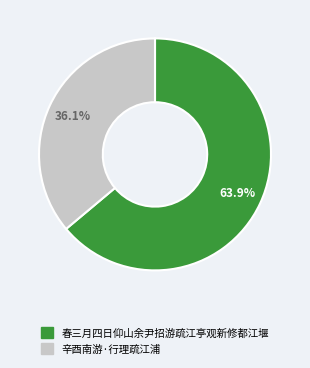

How many slices are in this pie chart?

2